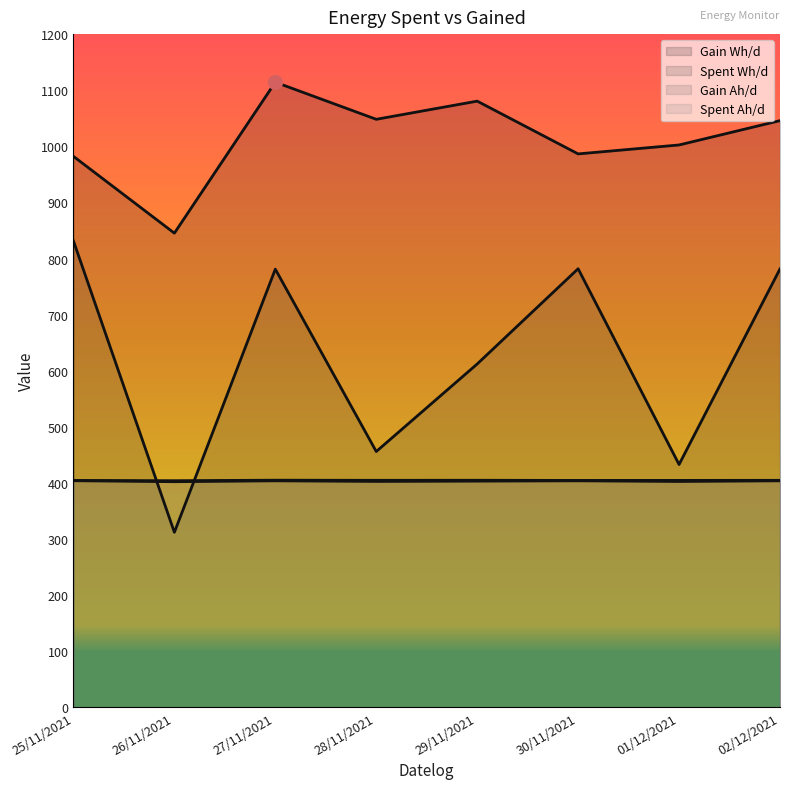

Reading right to left, list all the values displayed in this chart.

Spent Wh/d: 781.5	432.9	781.8	612.1	456.1	781.1	312.1	831.4
Gain Ah/d: 404.8	404.6	404.6	404.9	404.8	405.0	404.1	404.6
Gain Wh/d: 1045.8	1002.4	986.5	1080.6	1048.2	1114.3	845.3	982.2
Spent Ah/d: 403.9	402.7	403.9	403.3	402.8	403.9	402.3	404.1